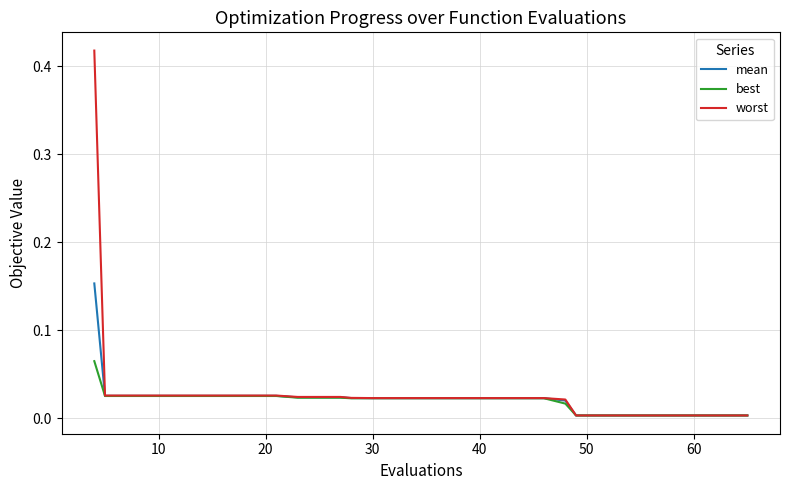

Which series has the largest range (max minus min)?

worst